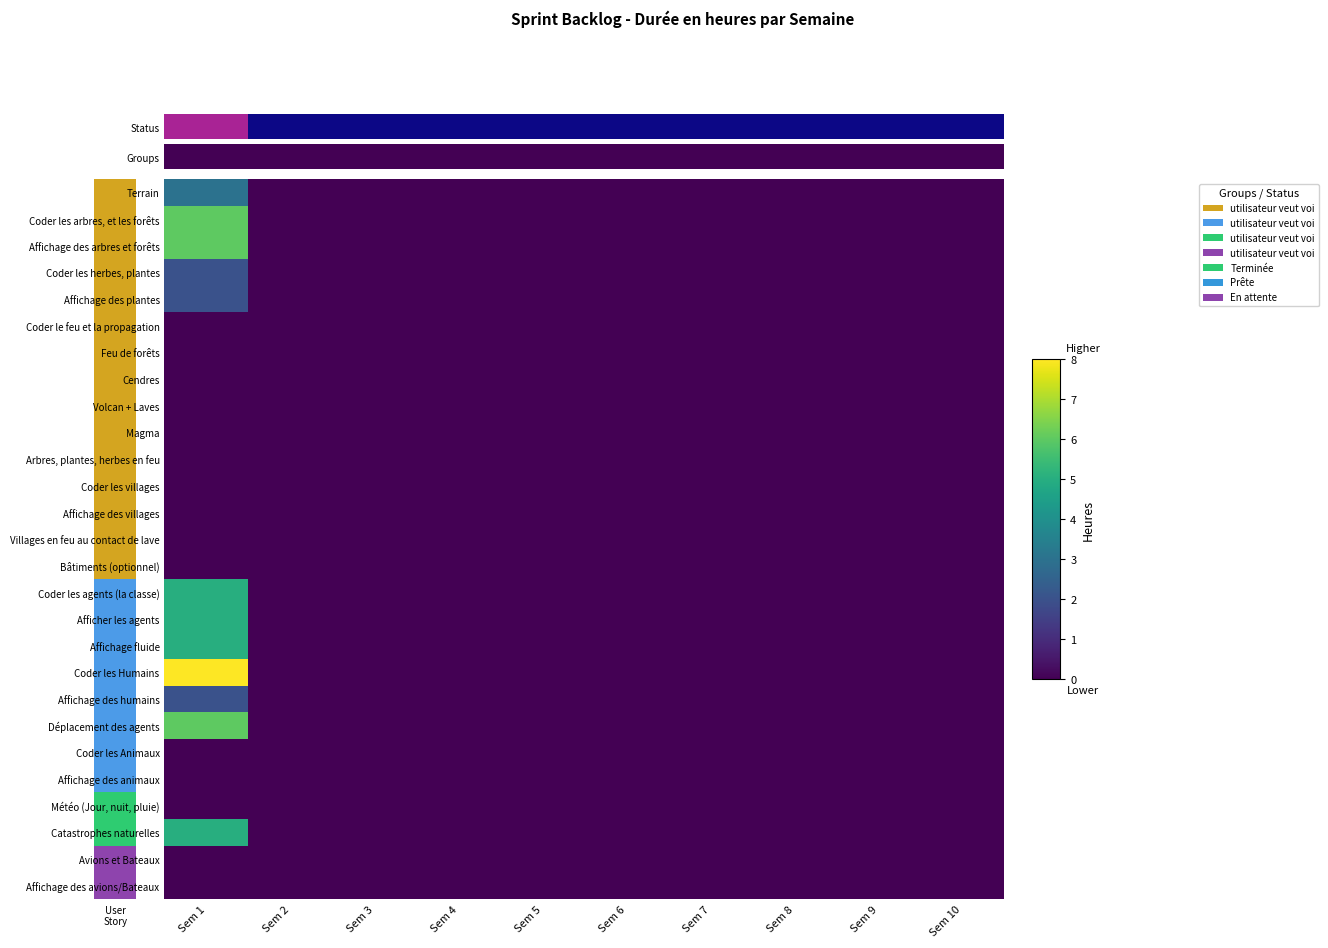

Between Sem 3 and Sem 2, which is larger?

Sem 3